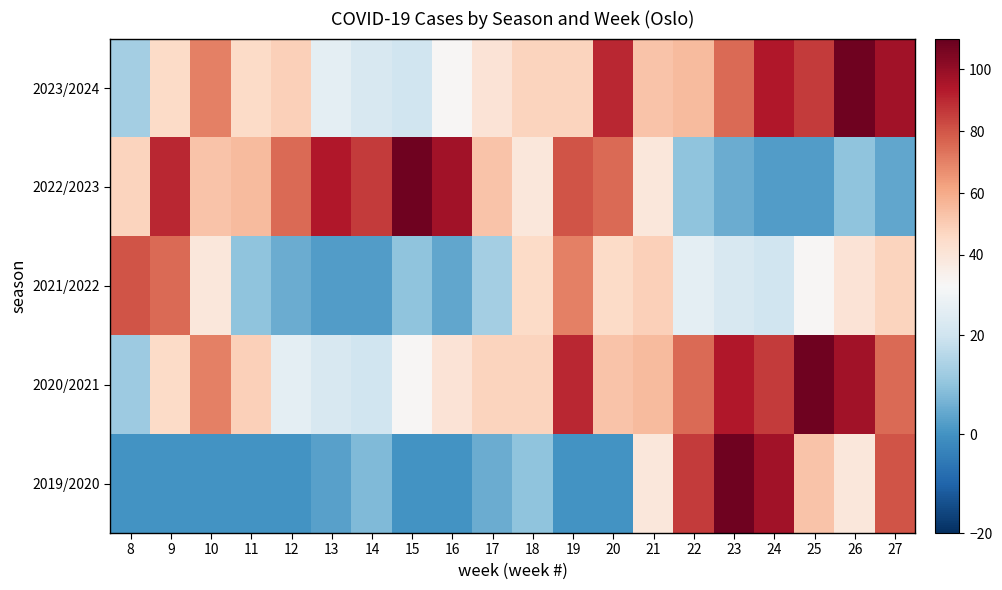

Reading left to right, what are all the values shown in this chart?

2019/2020: 8=0	9=0	10=0	11=0	12=0	13=3	14=8	15=0	16=0	17=5	18=10	19=0	20=0	21=39	22=86	23=108	24=97	25=53	26=39	27=80
2020/2021: 8=12	9=45	10=70	11=49	12=25	13=22	14=20	15=31	16=41	17=48	18=48	19=90	20=53	21=55	22=75	23=94	24=86	25=108	26=97	27=75
2021/2022: 8=80	9=75	10=39	11=10	12=5	13=2	14=2	15=10	16=4	17=13	18=45	19=70	20=45	21=49	22=25	23=22	24=20	25=31	26=41	27=48
2022/2023: 8=48	9=90	10=53	11=55	12=75	13=94	14=86	15=108	16=97	17=53	18=39	19=80	20=75	21=39	22=10	23=5	24=2	25=2	26=10	27=4
2023/2024: 8=13	9=45	10=70	11=45	12=49	13=25	14=22	15=20	16=31	17=41	18=48	19=48	20=90	21=53	22=55	23=75	24=94	25=86	26=108	27=97